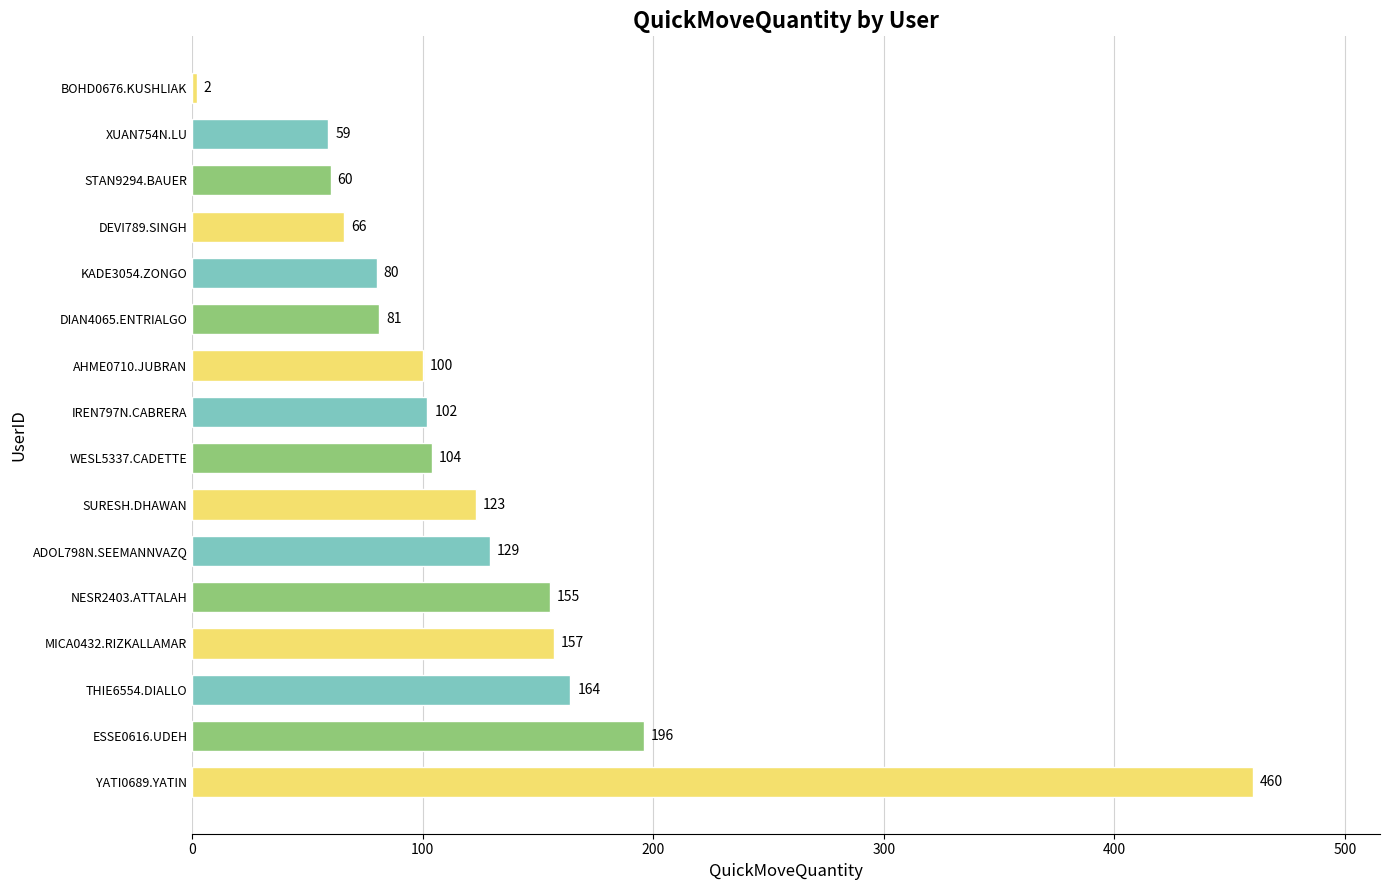

What is the difference between the second highest and second lowest values?

137